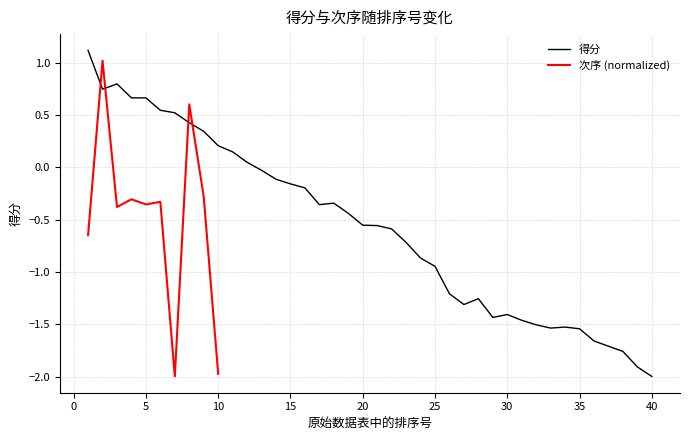

How many values are above zero?

12